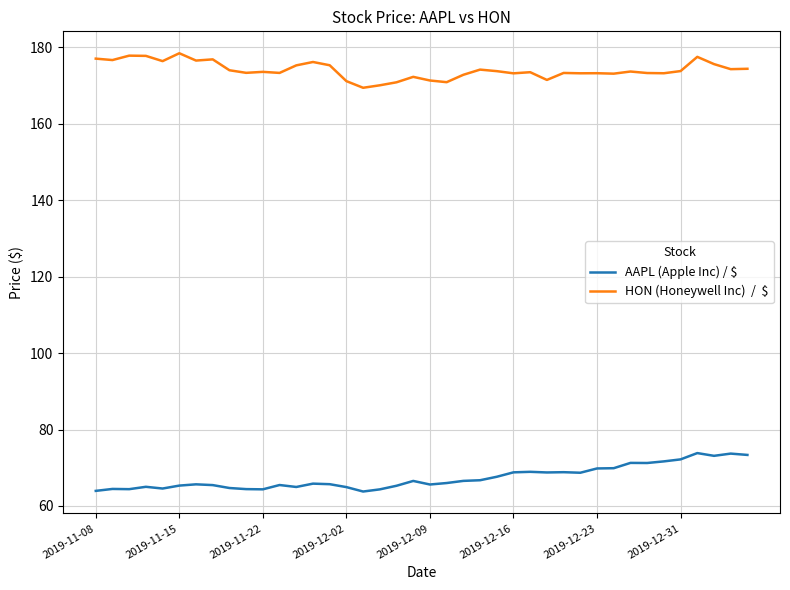

What is the minimum value shown in the chart?

63.8